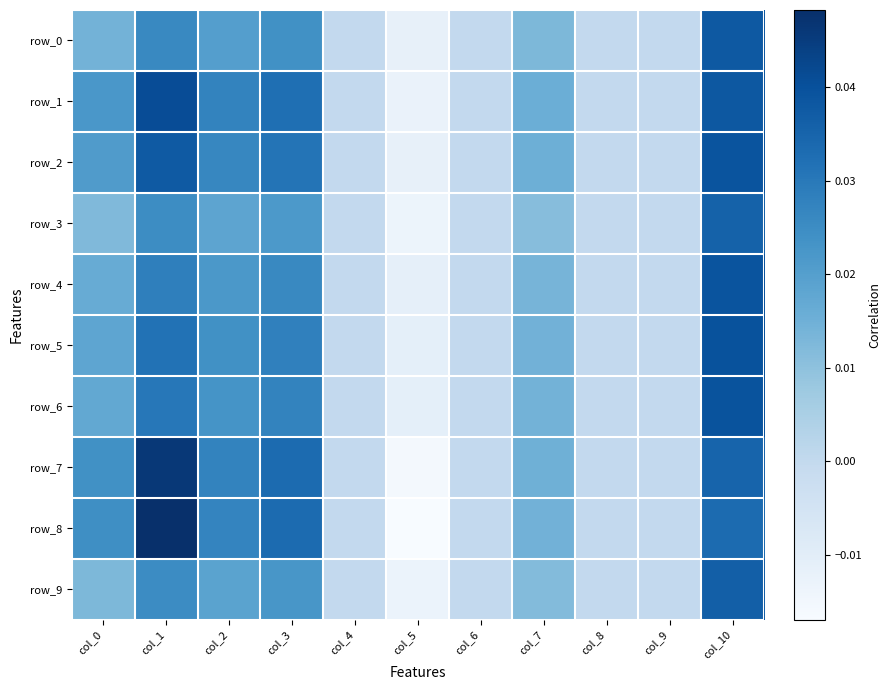

True or false: row_0 has a value of -0.0 at col_6.

False